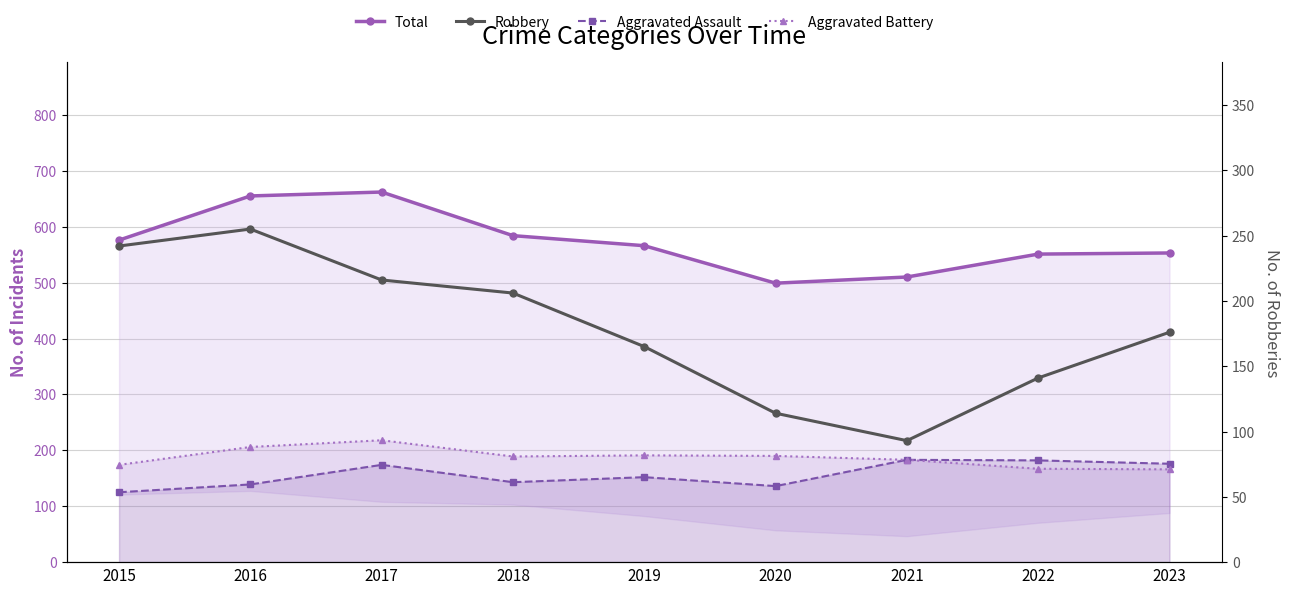

List the series in order of their peak value, highest first.

Total, Robbery, Aggravated Battery line, Aggravated Assault line